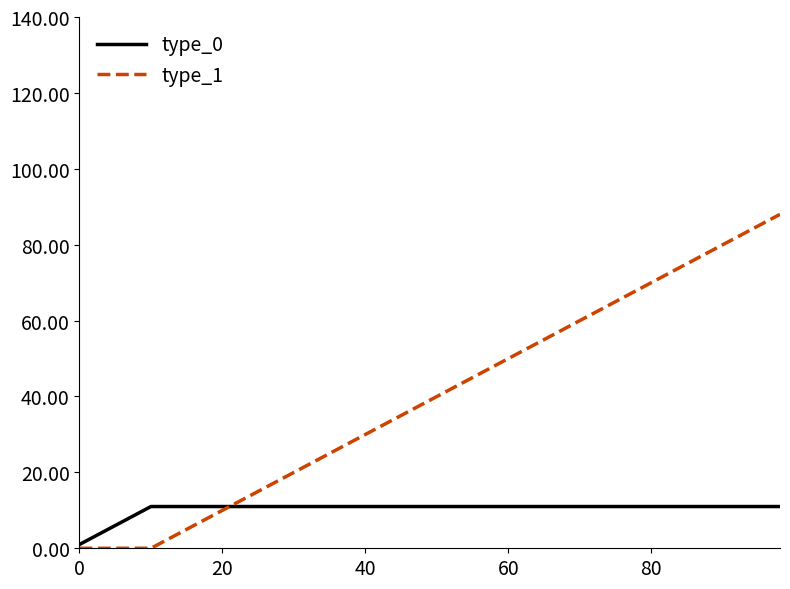

Reading right to left, what are all the values shown in this chart?

type_0: 11	11	11	11	11	11	11	11	11	11	1
type_1: 88	80	70	60	50	40	30	20	10	0	0